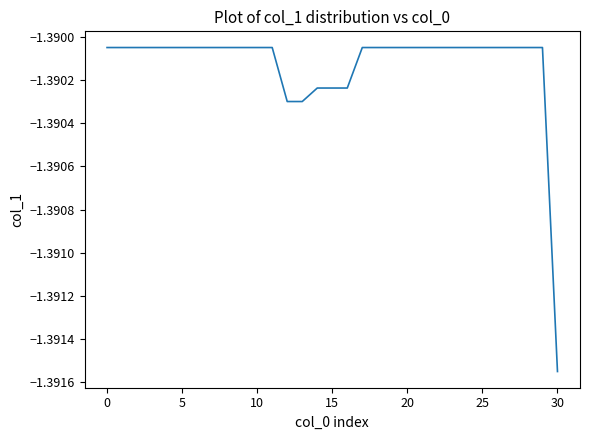

True or false: the data shows -1.9 at 5.

False